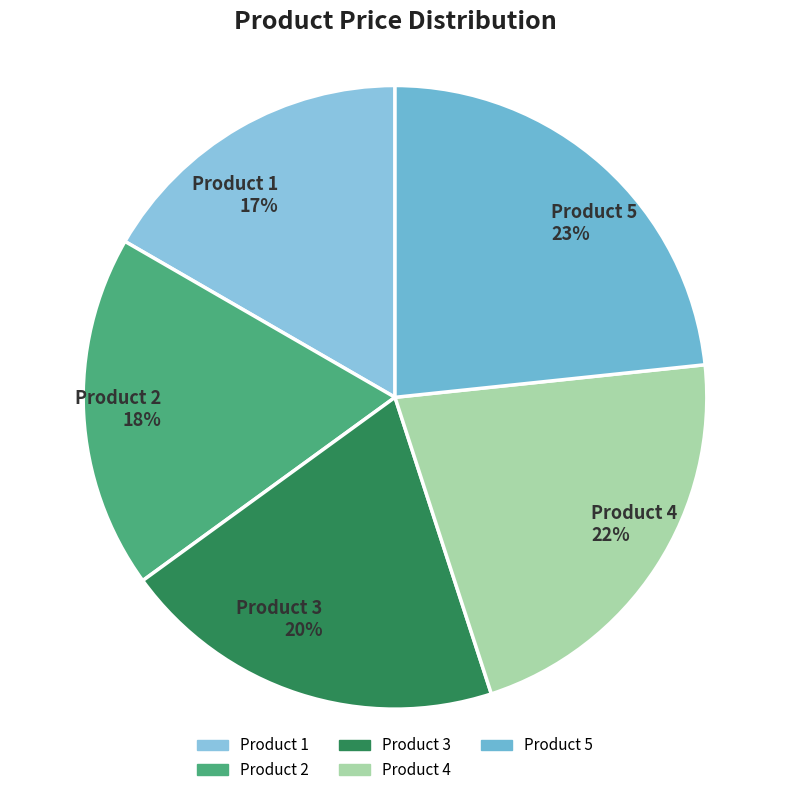

To the nearest percent, what percentage of the pie is Product 1?

17%